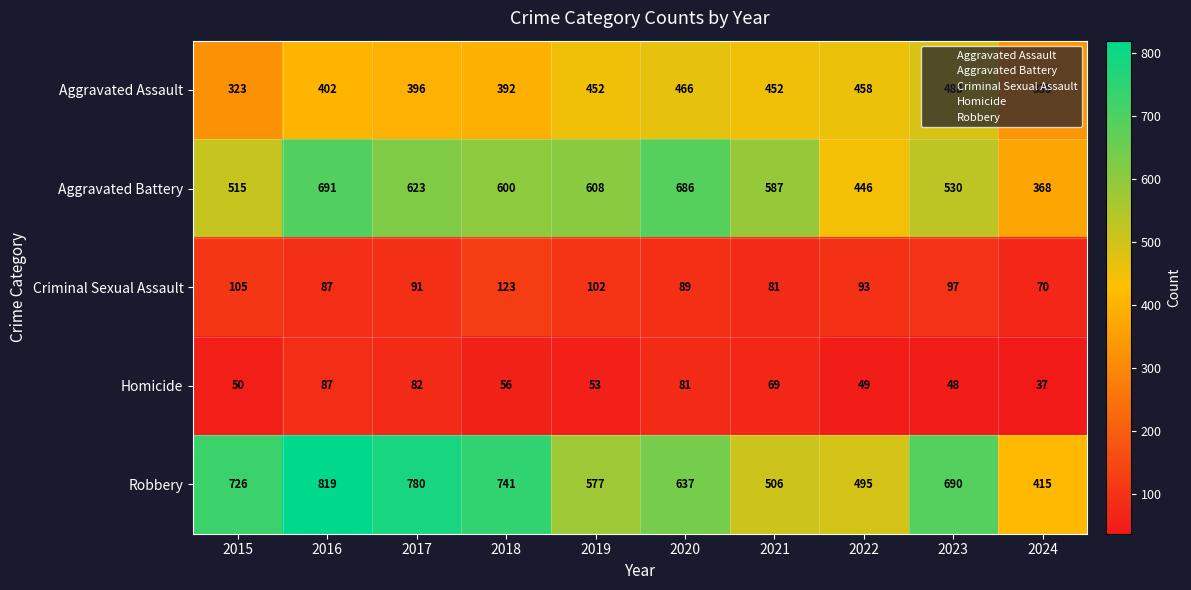

Rank the series by their maximum value, from highest to lowest.

Robbery, Aggravated Battery, Aggravated Assault, Criminal Sexual Assault, Homicide